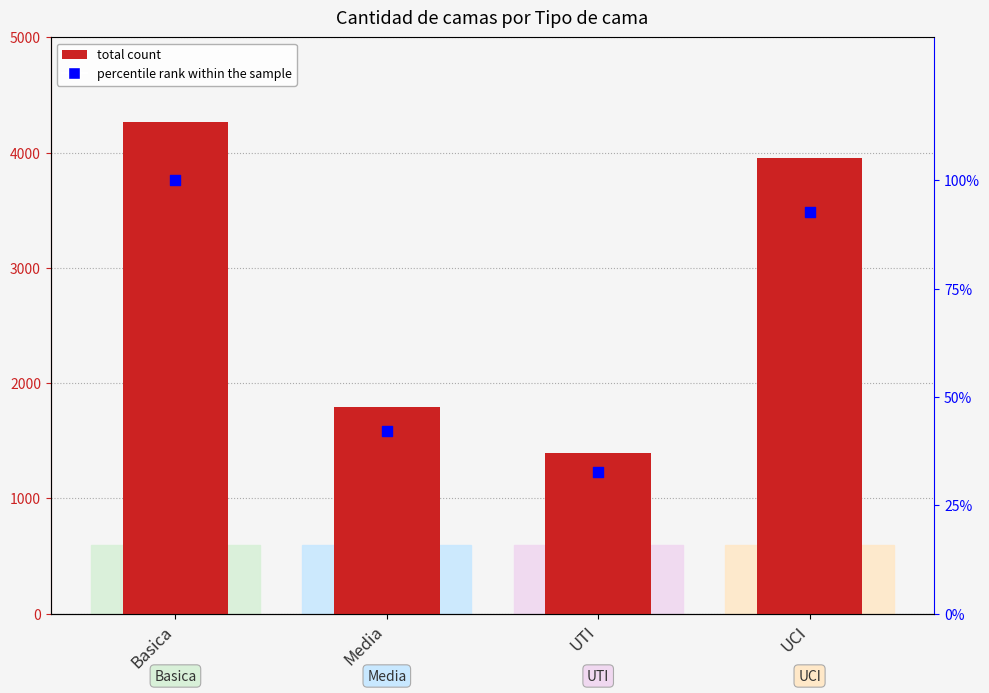

At which category is the sum across all series the highest?

Basica